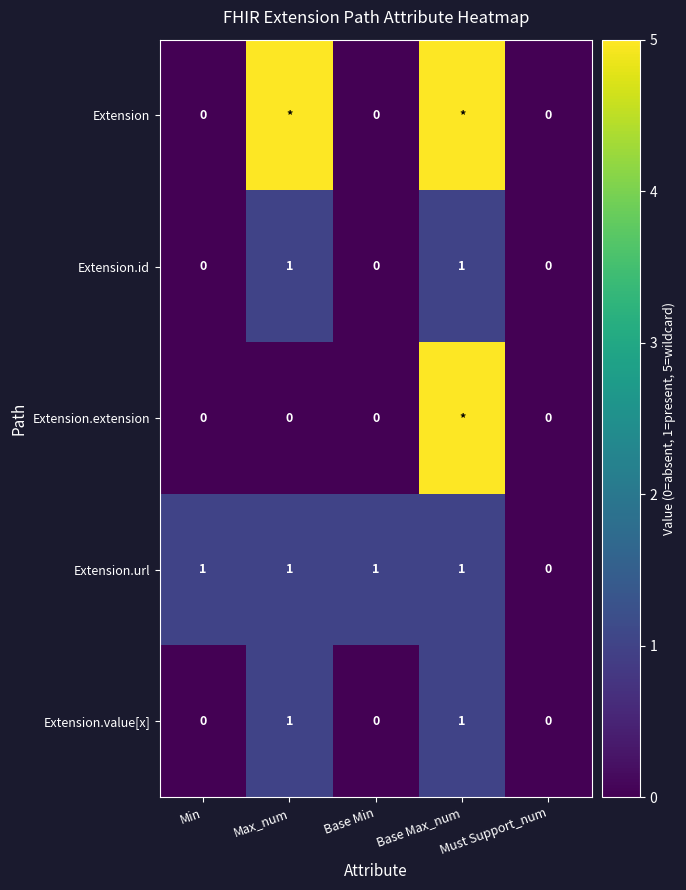

The Extension.url series shows 1 at Max_num. True or false?

True